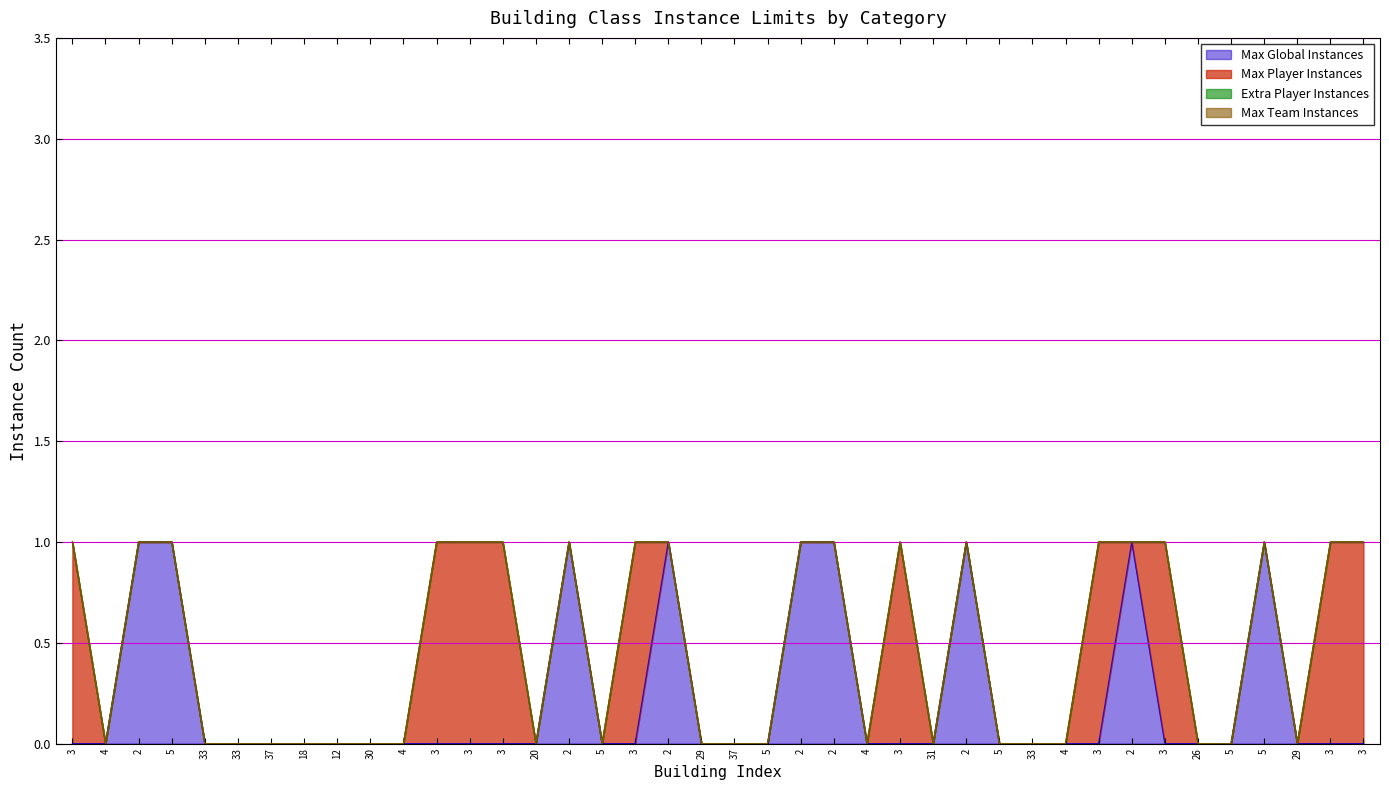

How many lines are shown in the chart?

4